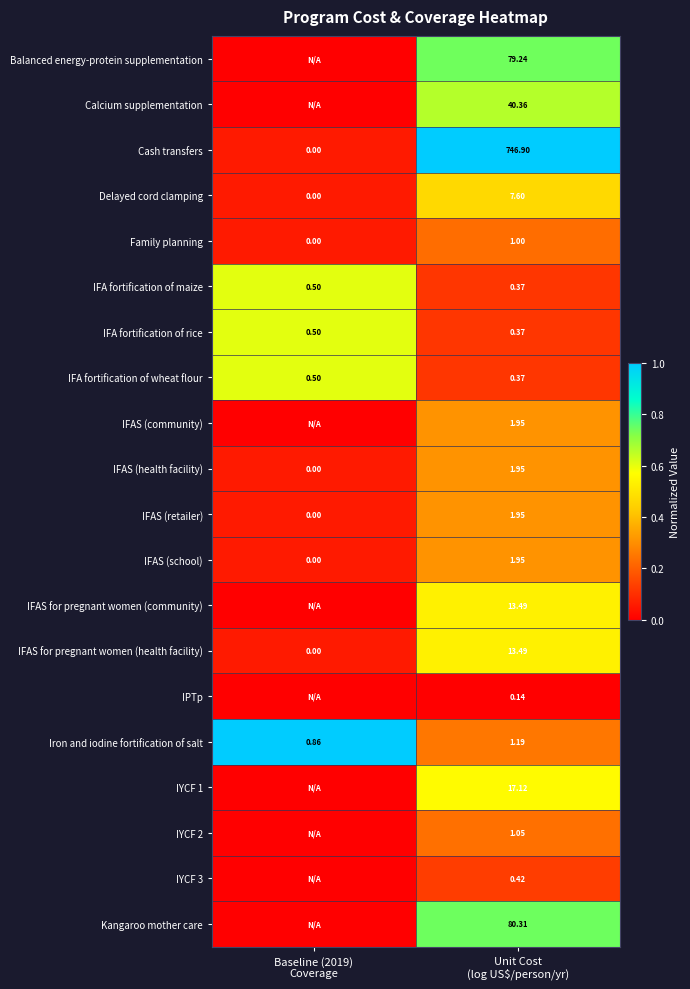

Which series changed the most between Baseline (2019) Coverage and Unit Cost (log US$/person/yr)?

Cash transfers